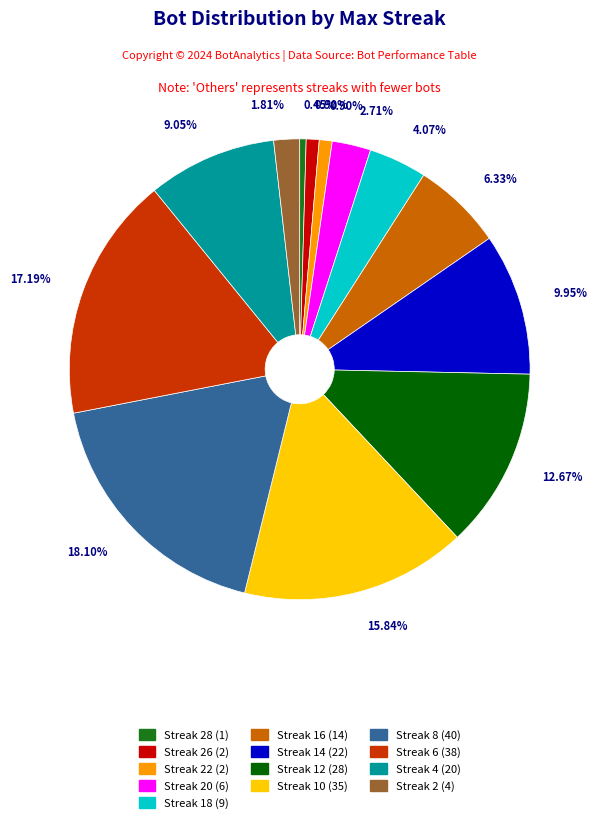

To the nearest percent, what is the difference between the largest and smallest slice percentages?

18%